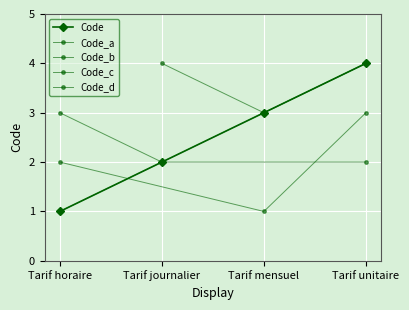

Where does the data first go above 3?

Tarif unitaire